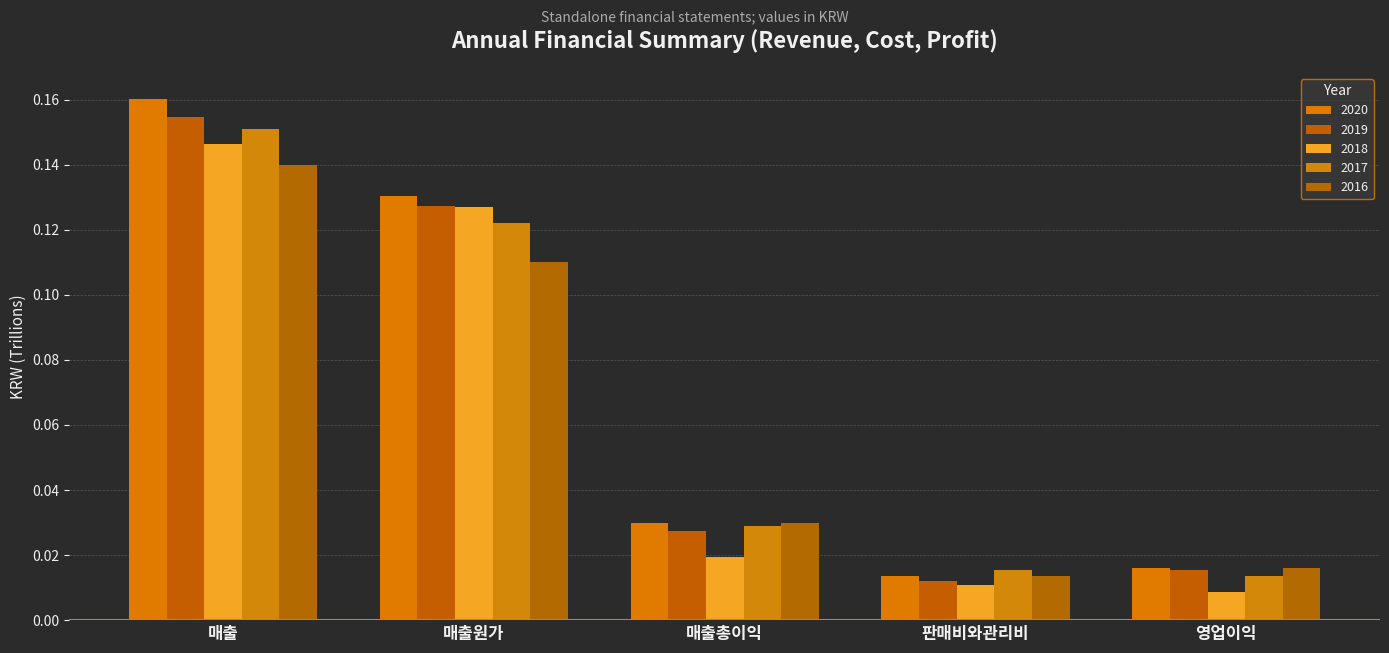

How many distinct data groups are displayed?

5